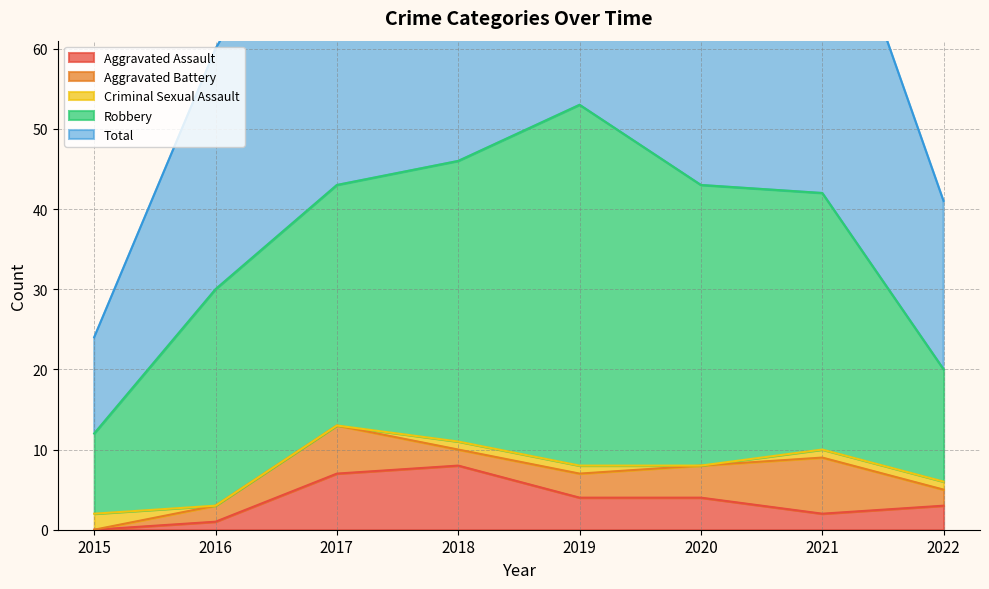

How many intersections are there between Aggravated Assault and Aggravated Battery?

2